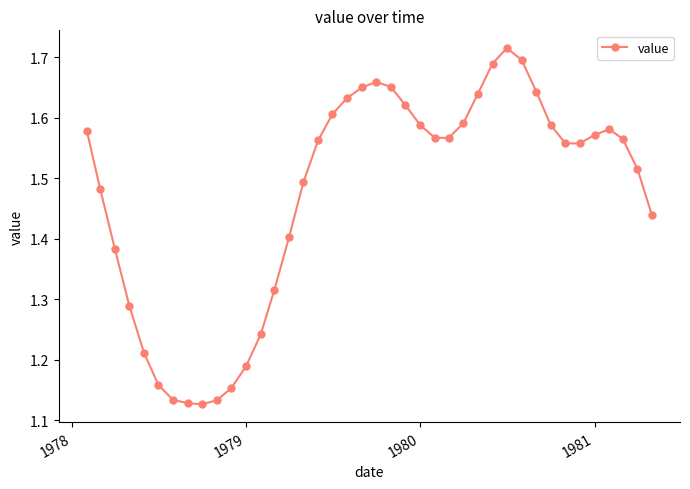

Count the values in the range 1 to 2.

40